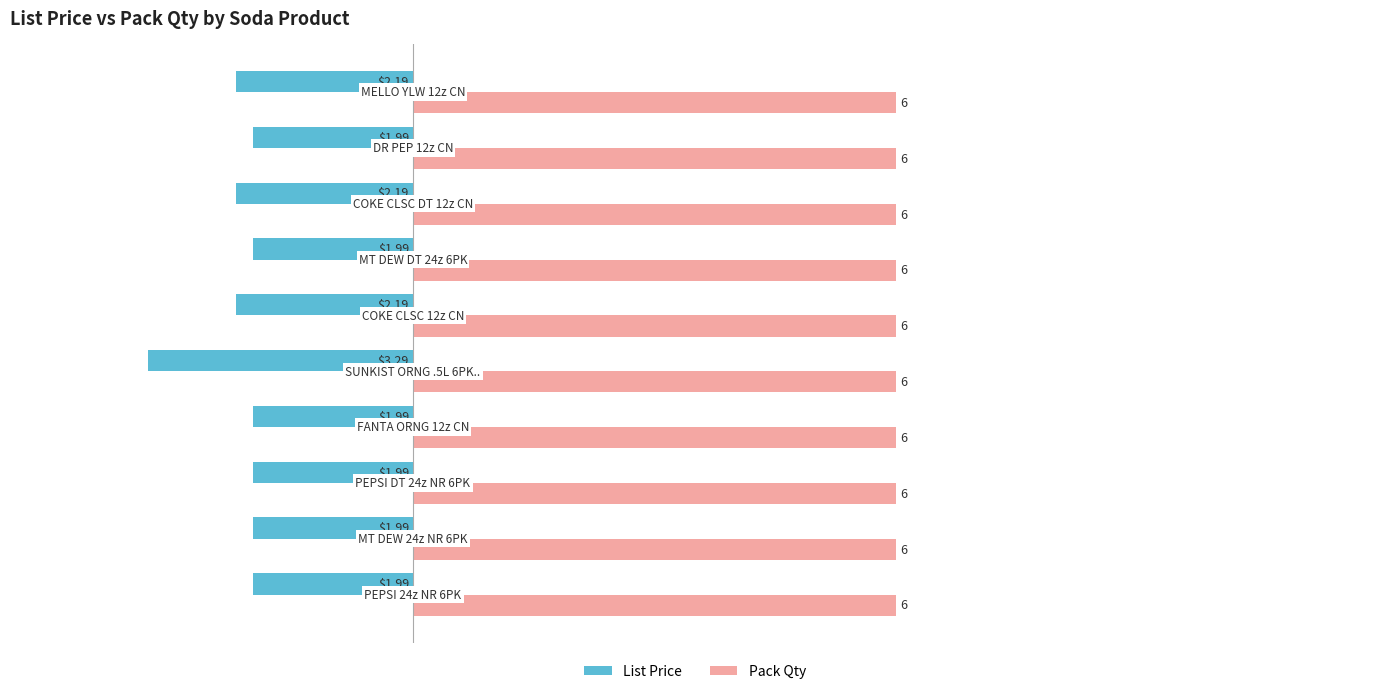

List the series in order of their overall mean, highest first.

Pack Qty, List Price